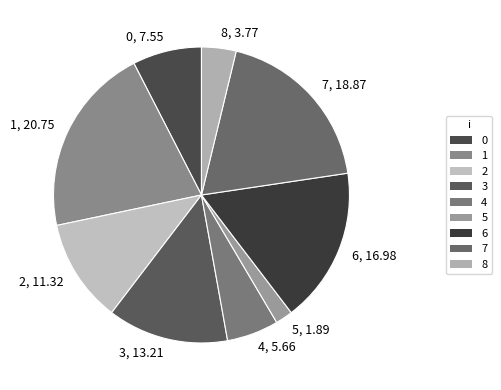

Rank the categories by value from highest to lowest.

1, 7, 6, 3, 2, 0, 4, 8, 5